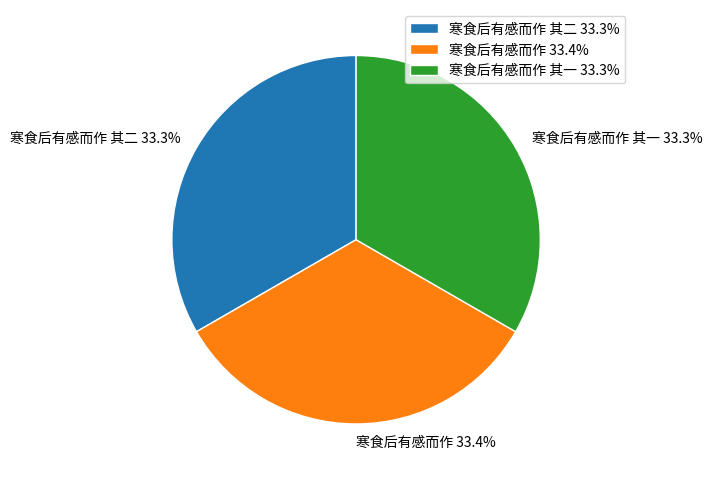

Approximately how many times larger is the value at 寒食后有感而作 33.4% compared to 寒食后有感而作 其二 33.3%?

1.0